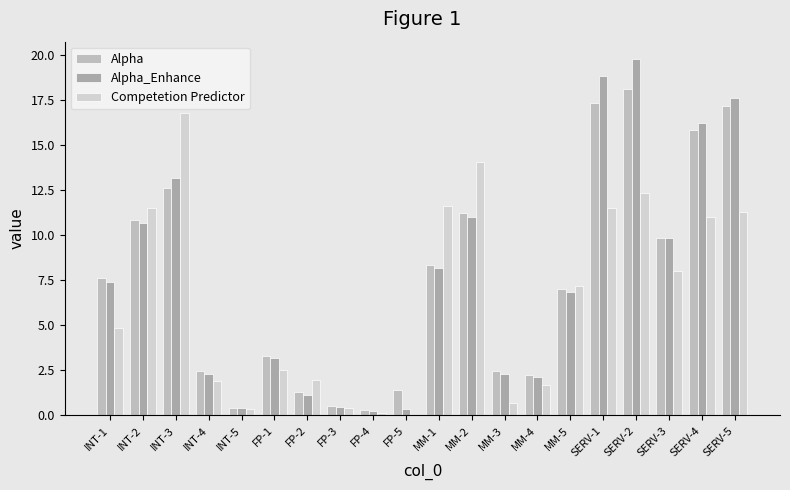

Rank the series at MM-1 from lowest to highest value.

Alpha_Enhance, Alpha, Competetion Predictor